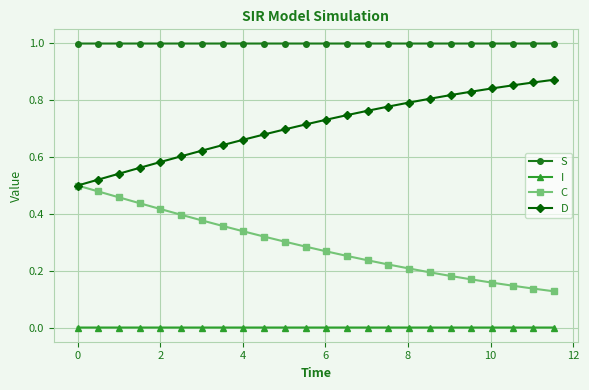

True or false: S and D intersect in this chart.

False